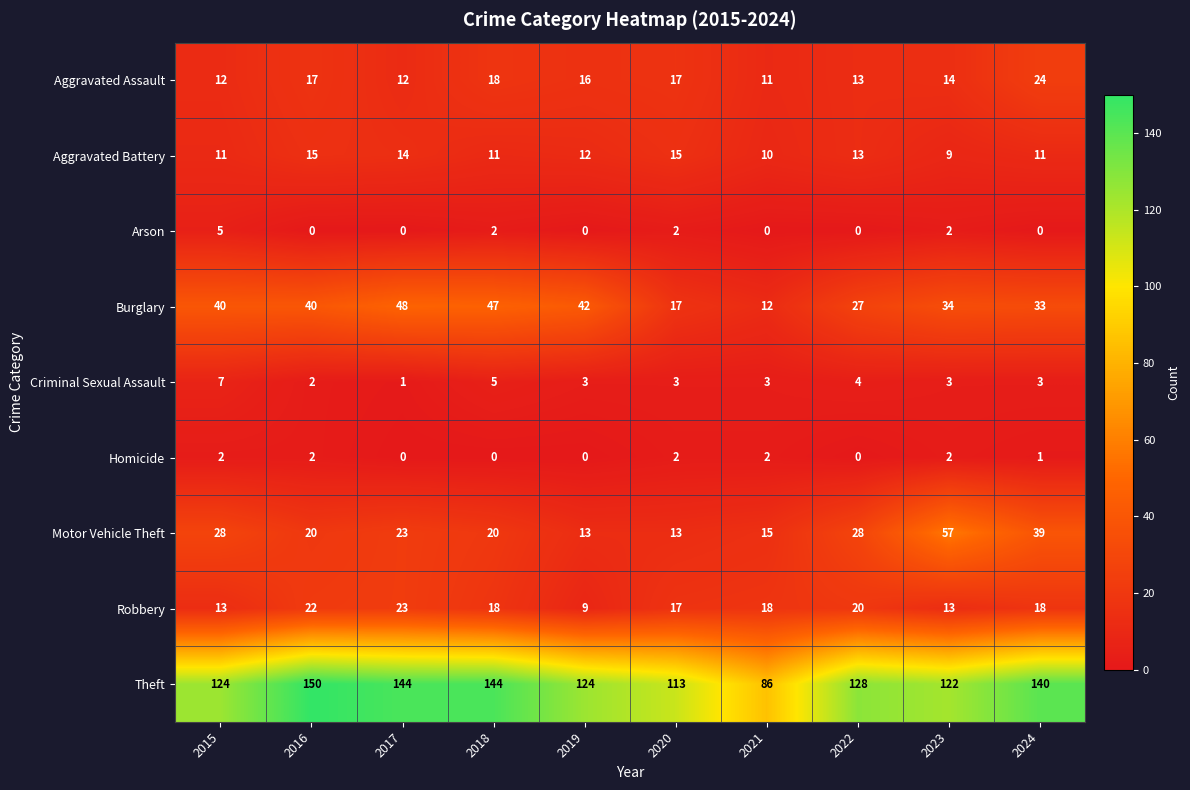

Where is Motor Vehicle Theft nearest to the value 35?

2024